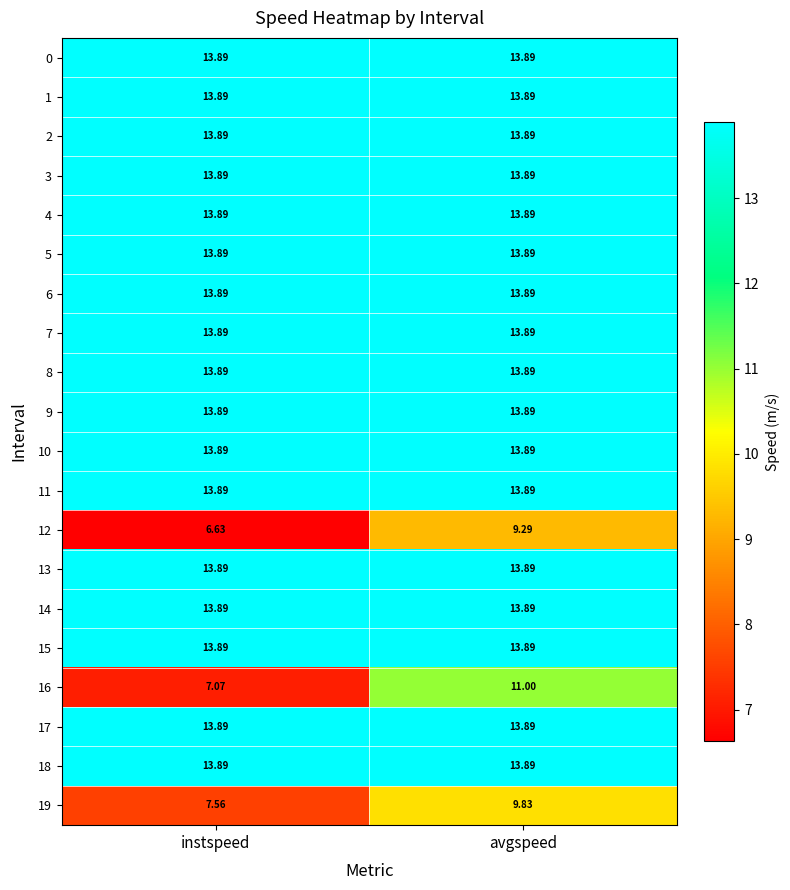

Is the value of 16 at avgspeed greater than the value of 3 at avgspeed?

No